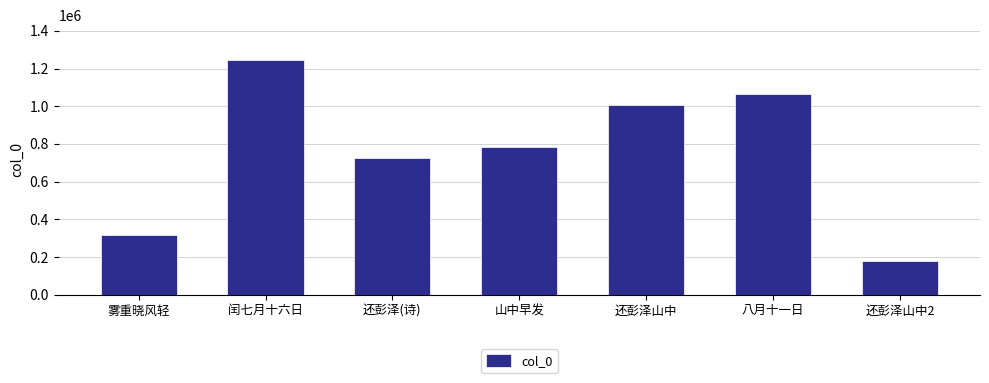

How many categories are shown in the chart?

7